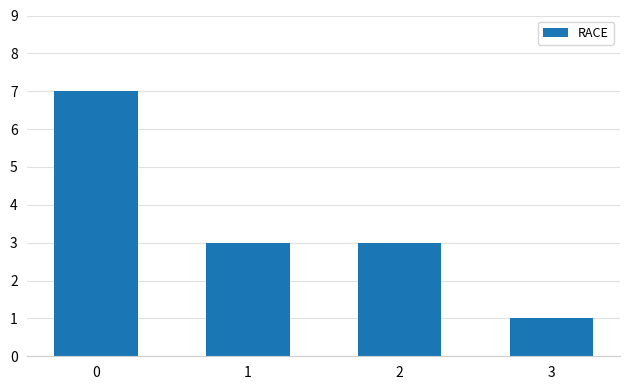

What is the greatest value displayed?

7